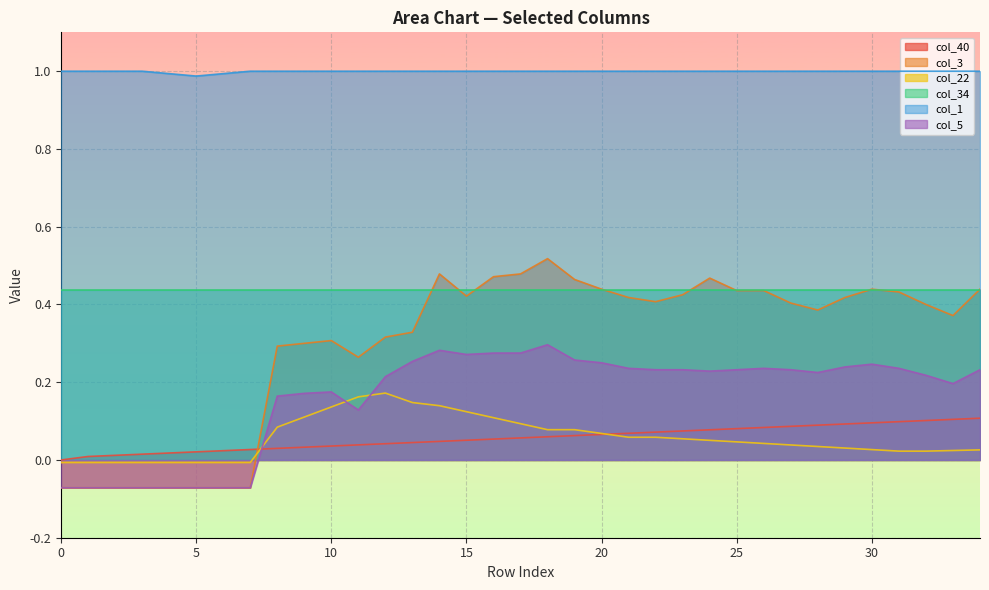

At how many categories does at least one series exceed 0?

35